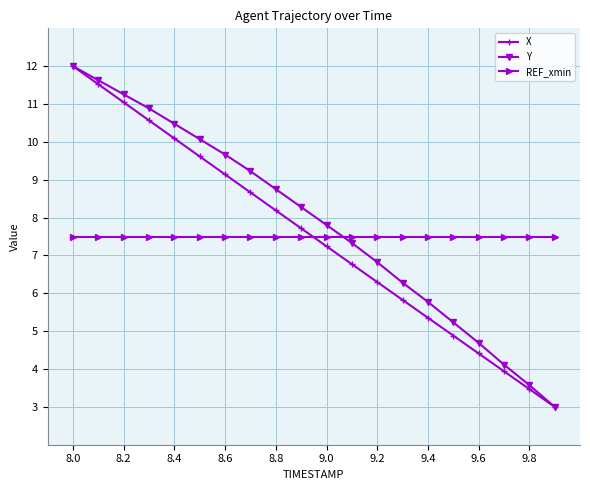

What is the lowest value of the X series?

3.0